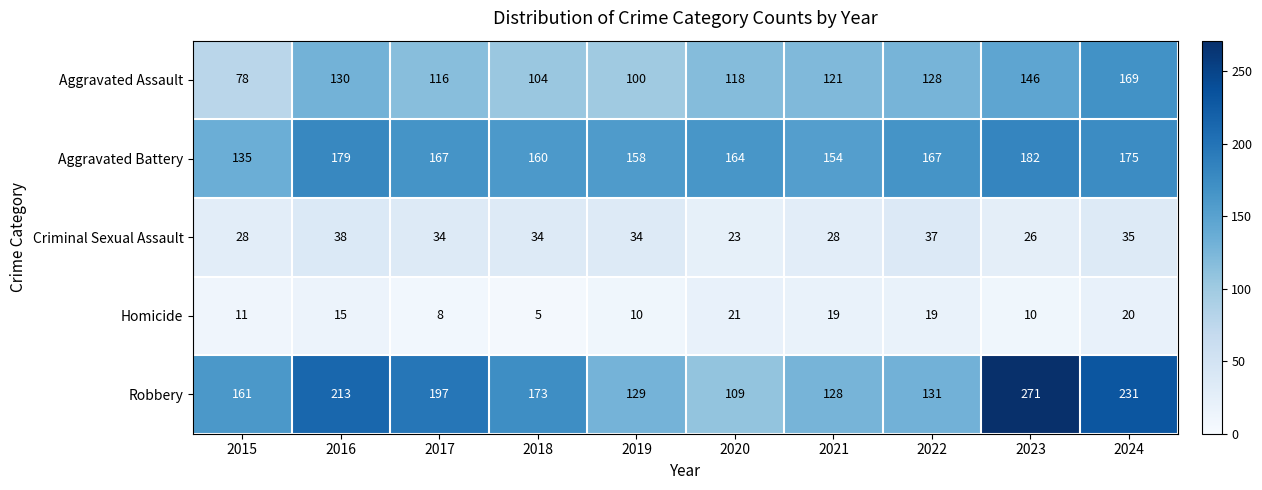

What is the difference between the highest and lowest values at 2015?

150